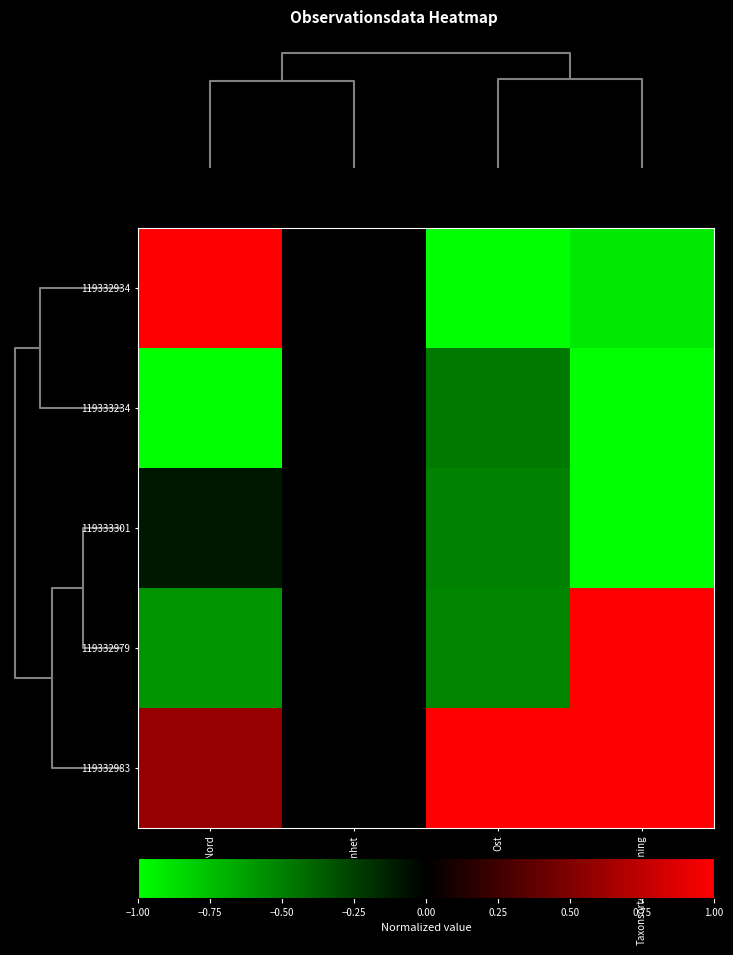

Rank the series by their maximum value, from lowest to highest.

119333234, 119333301, 119332934, 119332979, 119332983